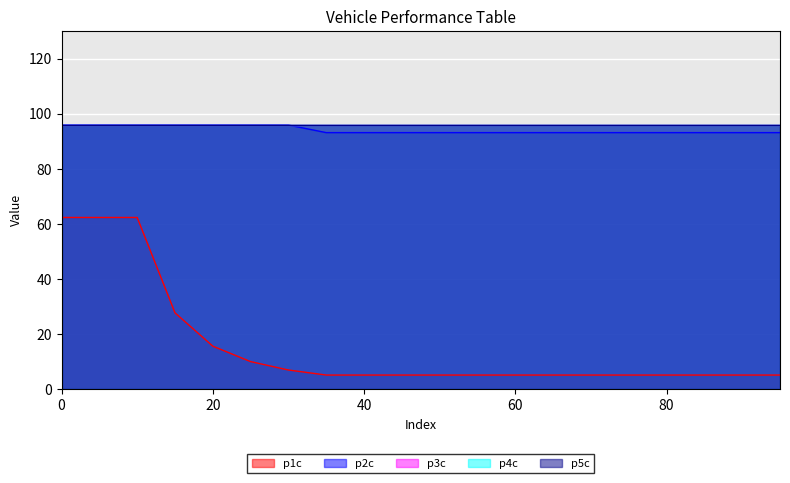

Does the chart display data point markers on the line(s)?

No